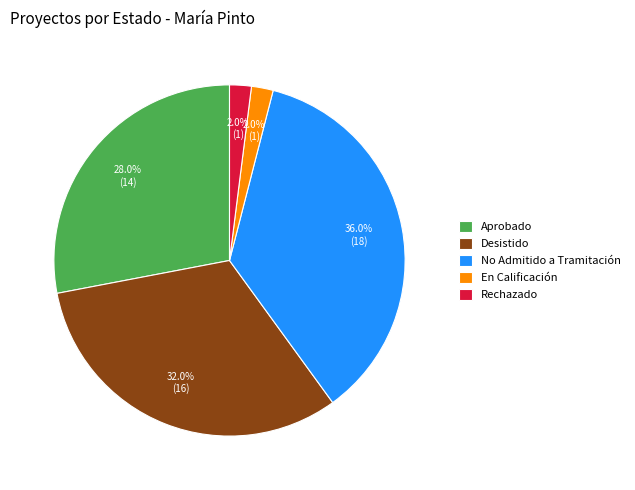

What percentage is NOT represented by En Calificación?

98.0%